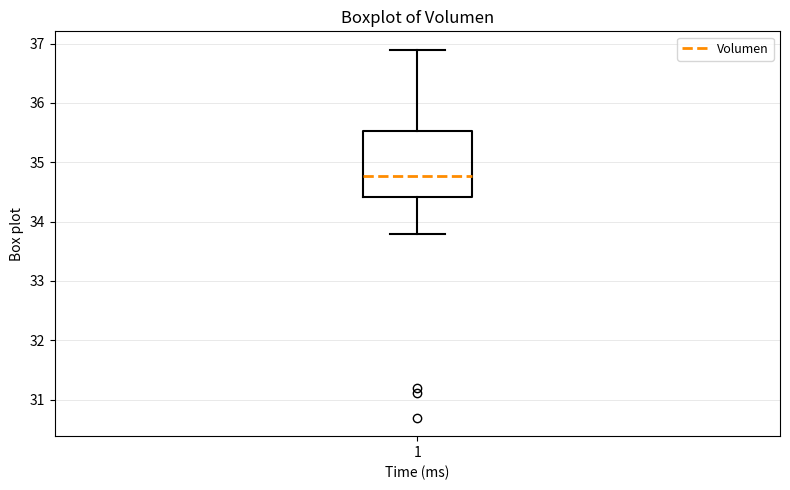

Where is the lower edge of the box at x = 1 on the y-axis? The values are not printed on the chart, so give them approximately, as read against the axis.

34.4